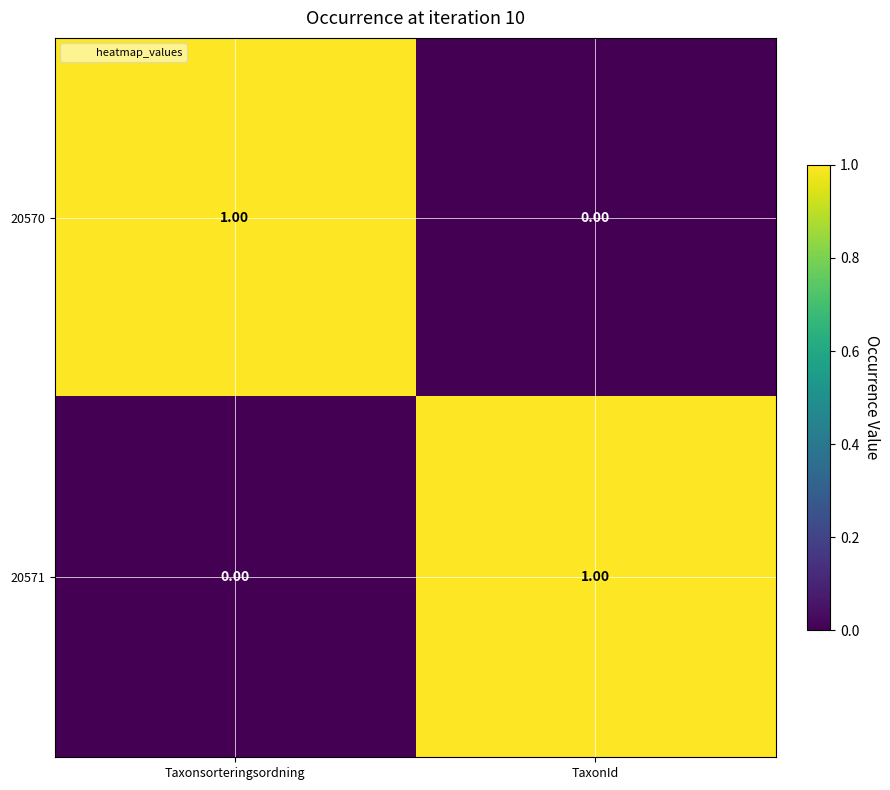

At how many categories does at least one series exceed 0?

2